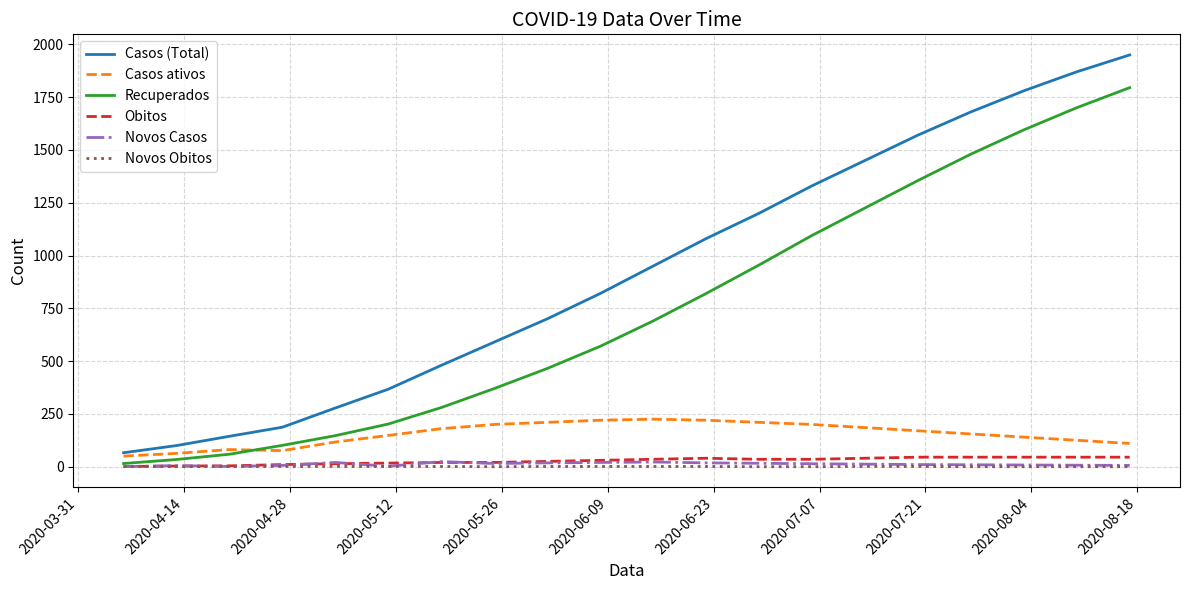

Count the number of categories in the chart.

20